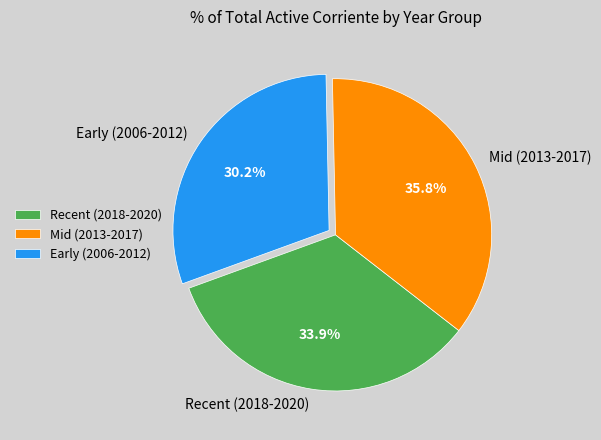

Does any single category account for the majority?

No